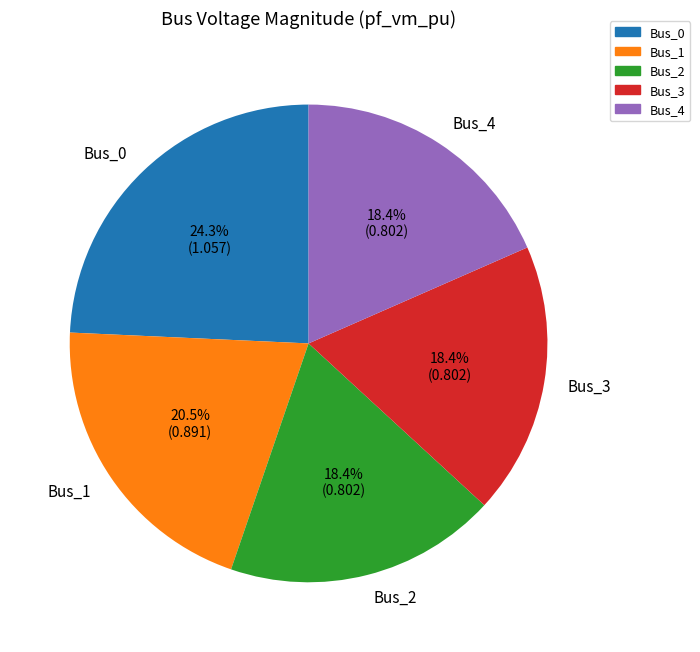

Combined, what portion of the pie is Bus_0 and Bus_2?

42.7%